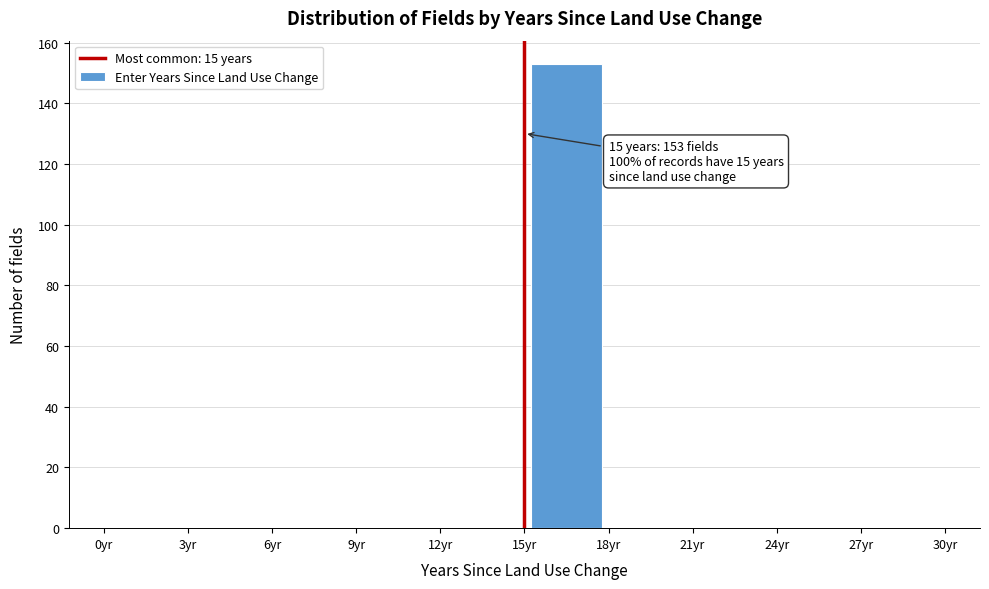

Over which range of the x-axis is the bar tallest?

15 to 18